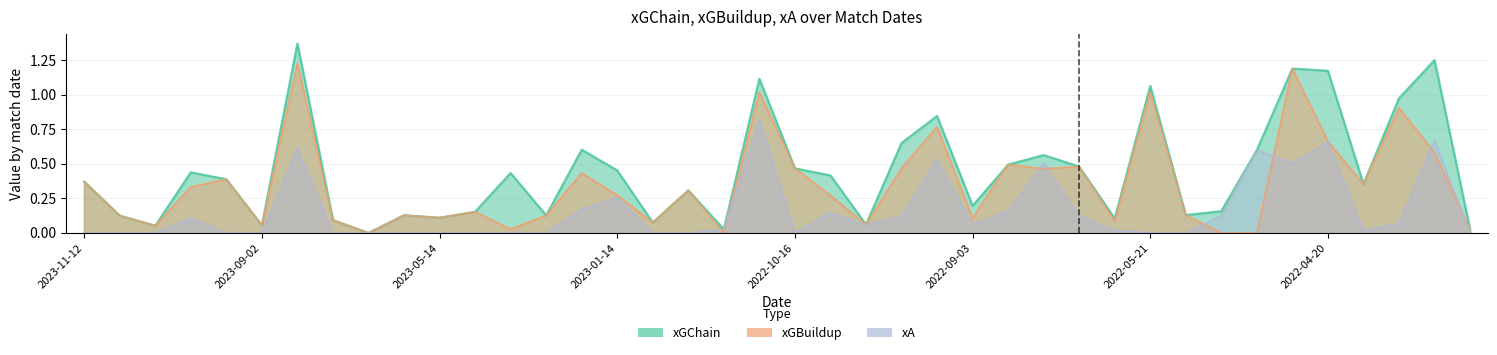

What position from the left is 2022-09-03?

26